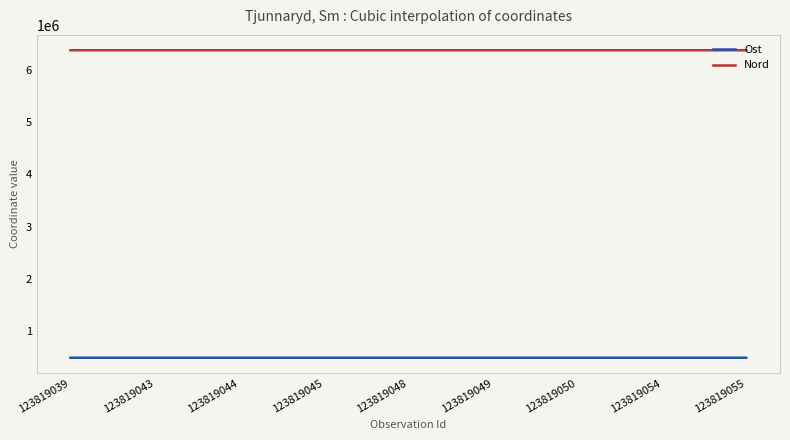

Which series has the widest spread of values?

Nord